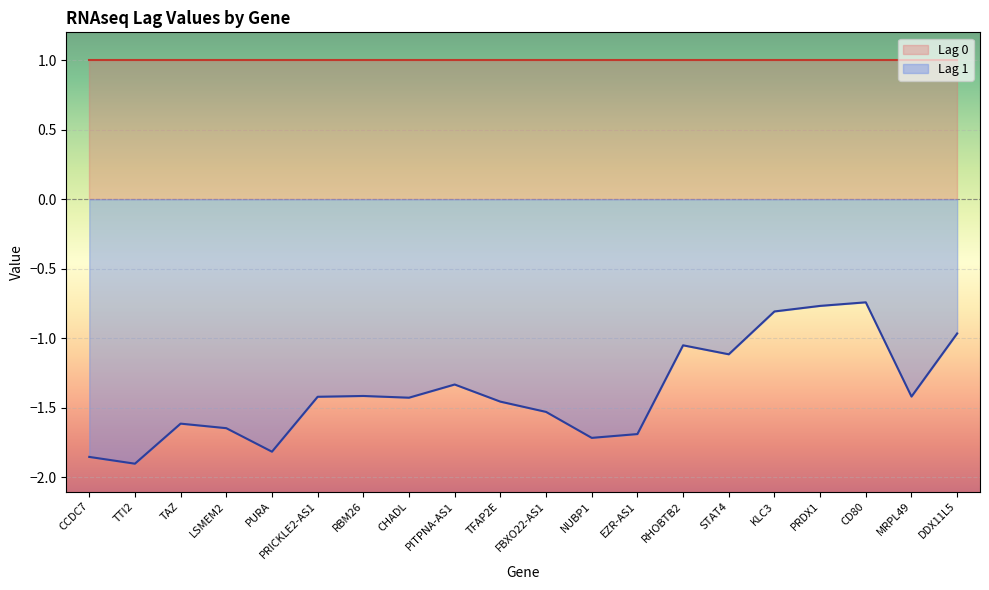

The chart shows a value of -1.7 at EZR-AS1. True or false?

True